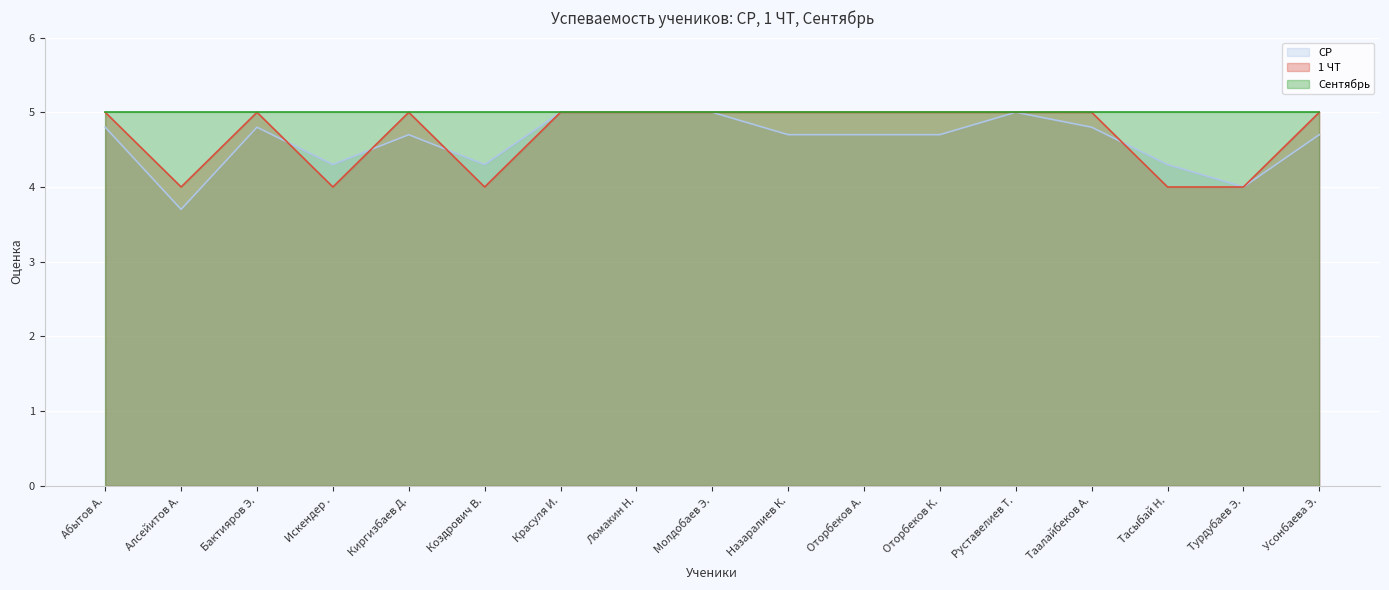

Is it true that 1 ЧТ equals 5.0 at Таалайбеков А.?

True